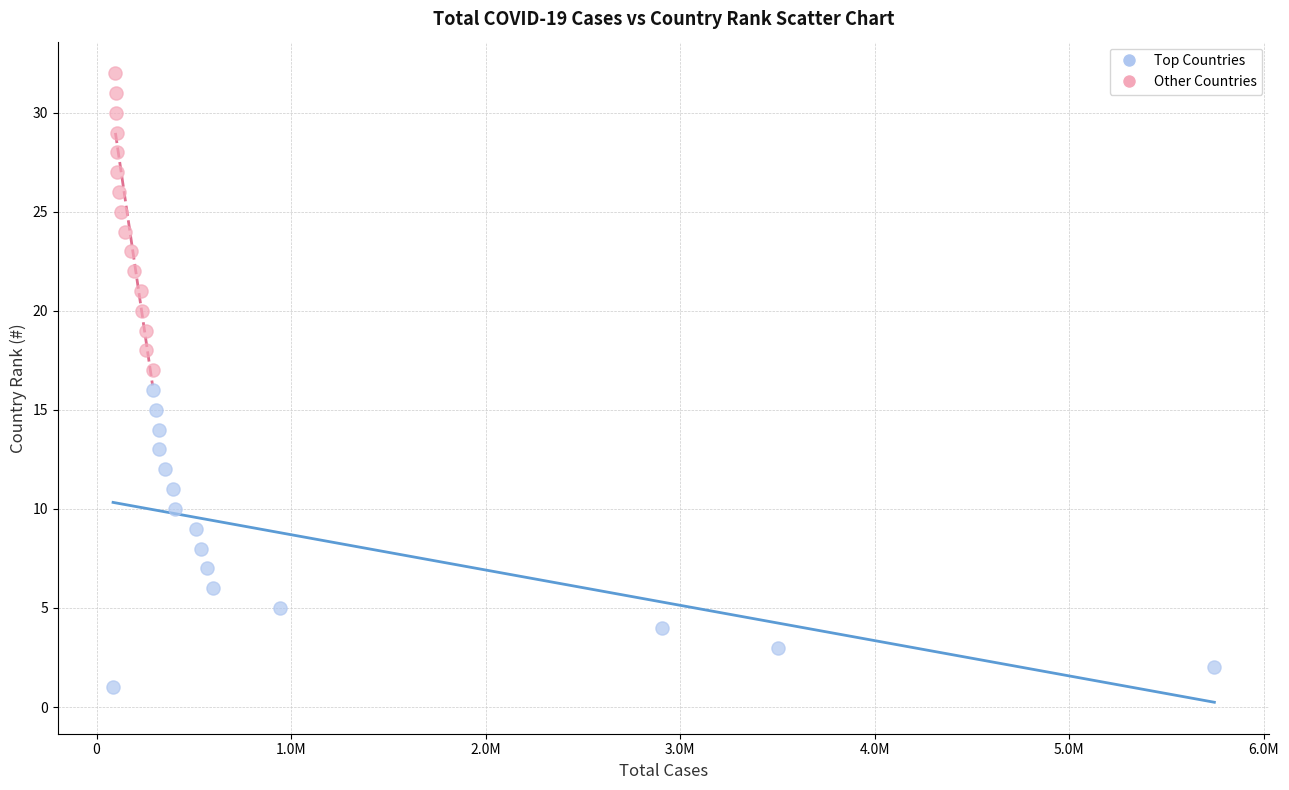

Which series contains the highest Y value?

Other Countries